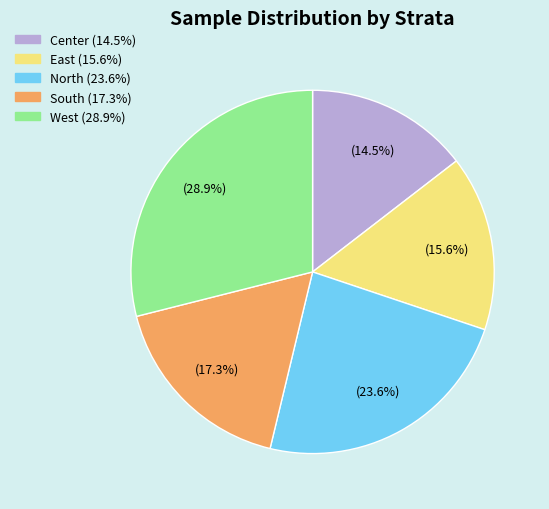

Rank the categories by value from highest to lowest.

West, North, South, East, Center